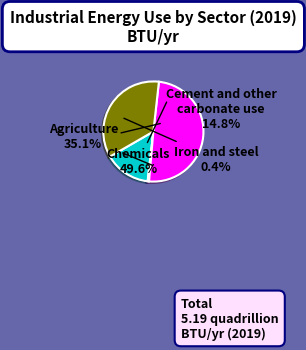

Is there a majority slice in this chart?

No